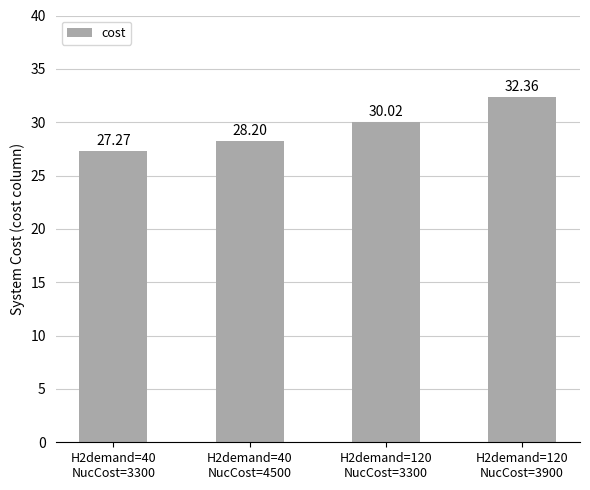

Reading right to left, transcribe all the data shown in this chart.

32.4	30.0	28.2	27.3